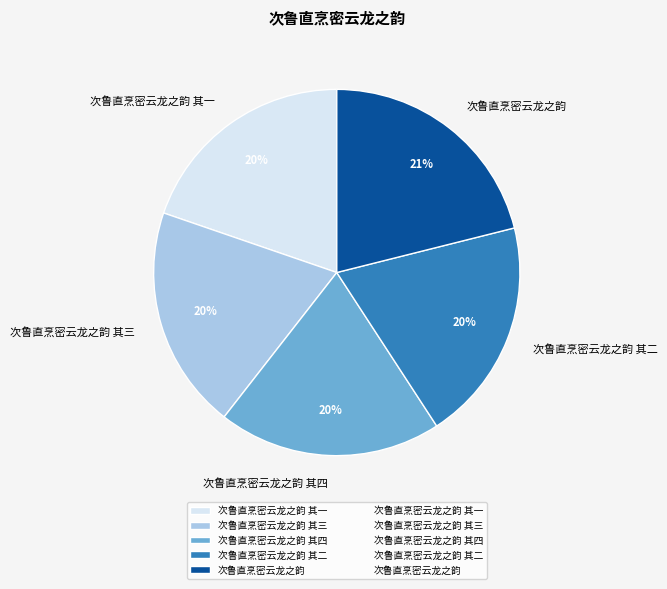

To the nearest percent, what is the difference between the 次鲁直烹密云龙之韵 and 次鲁直烹密云龙之韵 其一 slice percentages?

1%